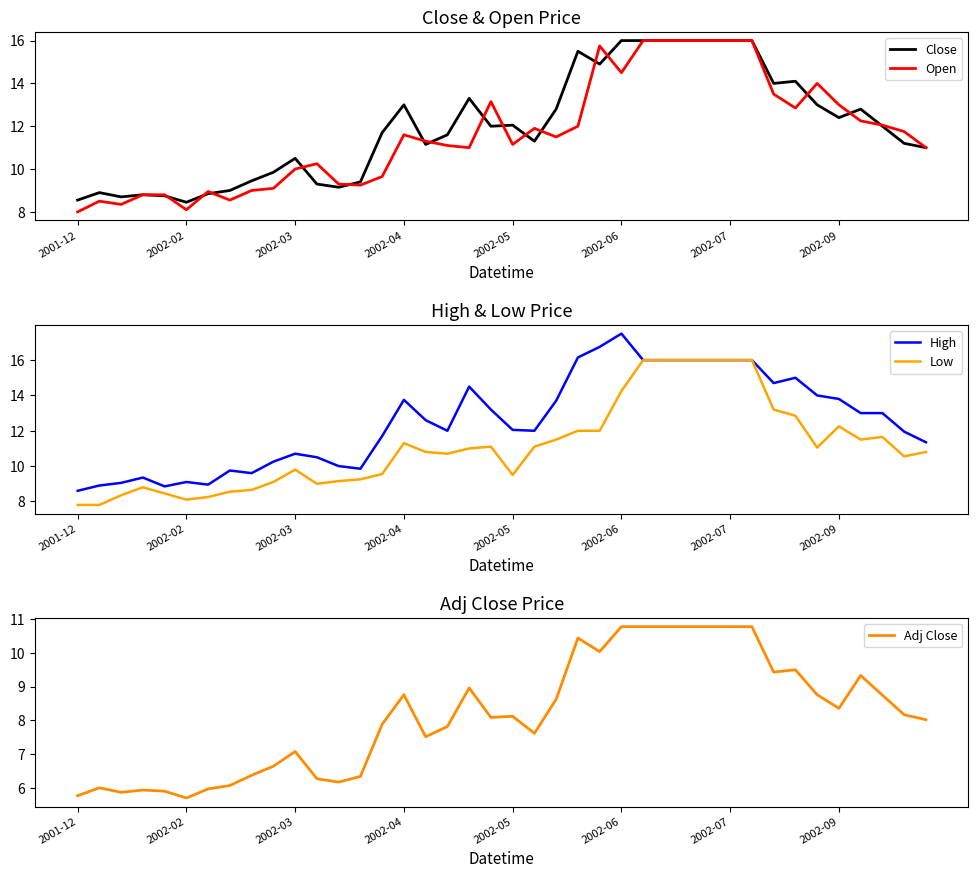

Is it true that Open equals 10.0 at 2002-03?

True